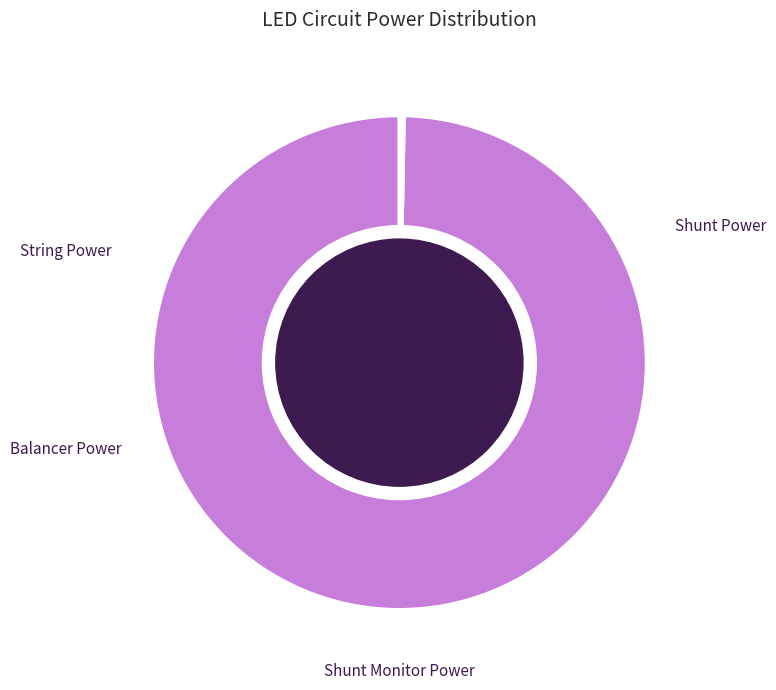

Do String Power and Shunt Monitor Power together represent more than half of the pie?

Yes